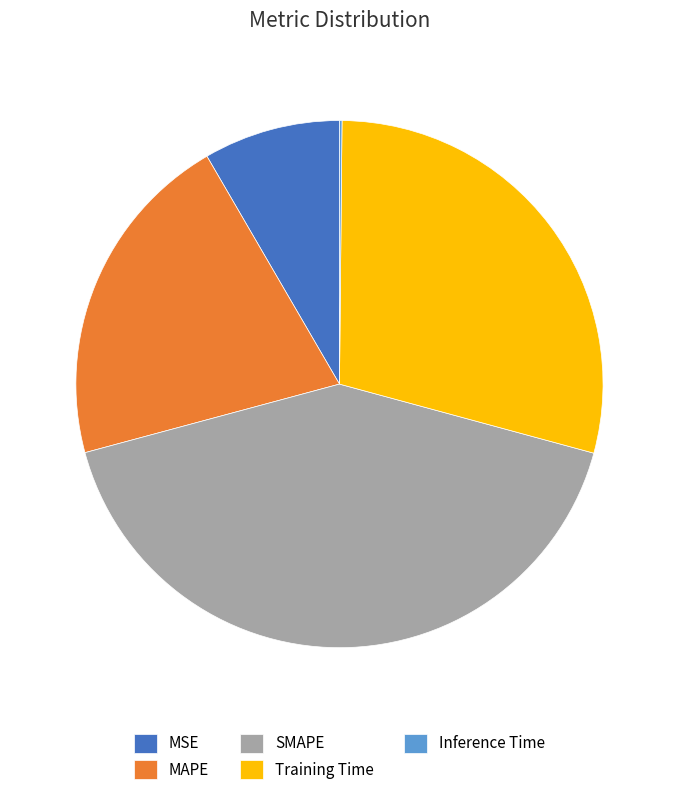

Is SMAPE the majority of the pie?

No